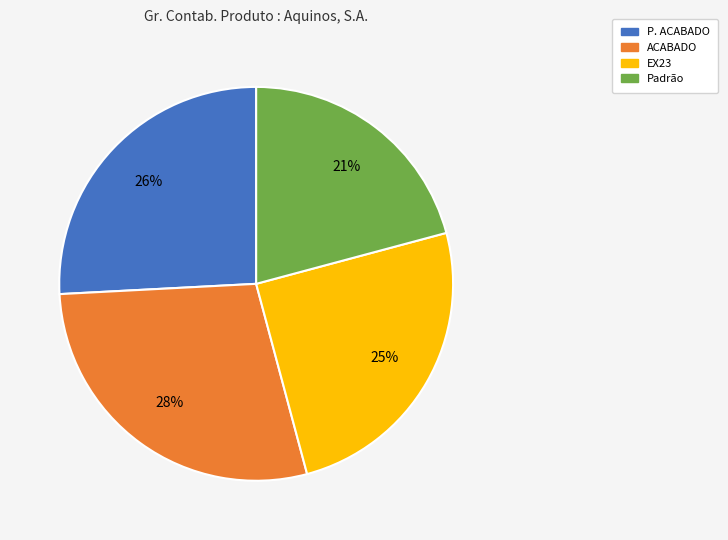

True or false: P. ACABADO accounts for 40% of the total.

False